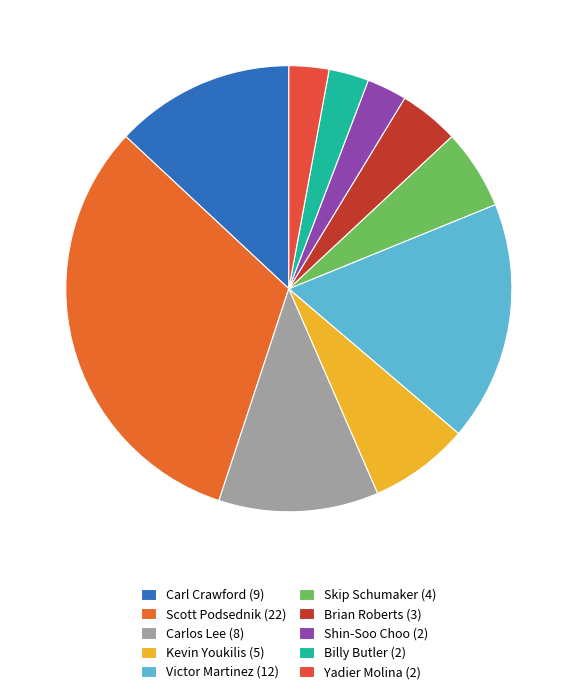

Is Billy Butler the majority of the pie?

No